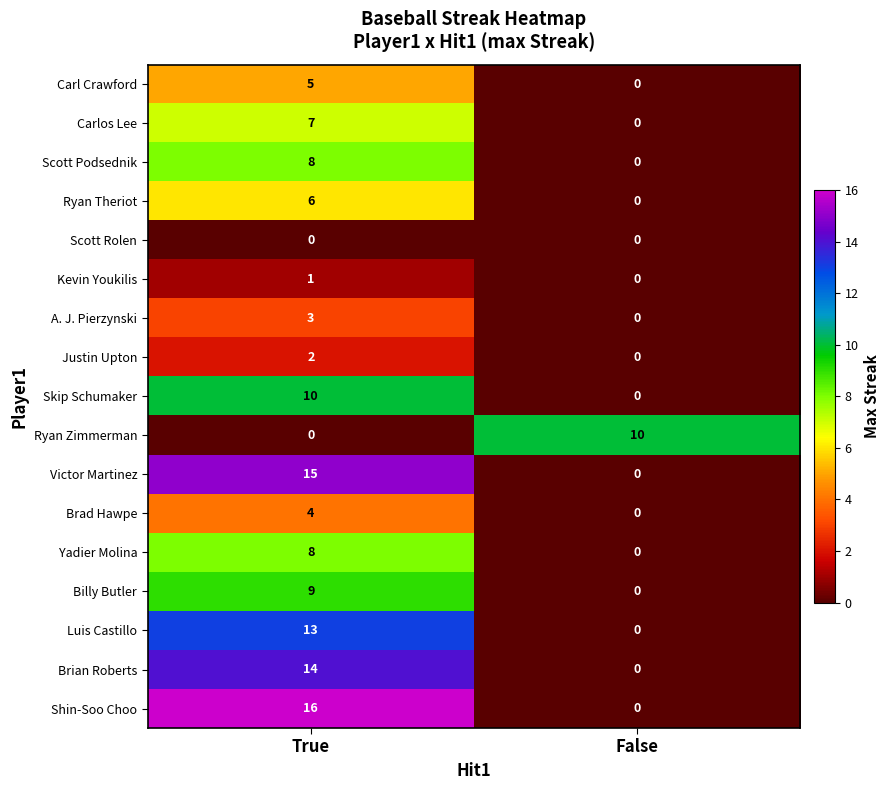

Count the number of data series in this chart.

17